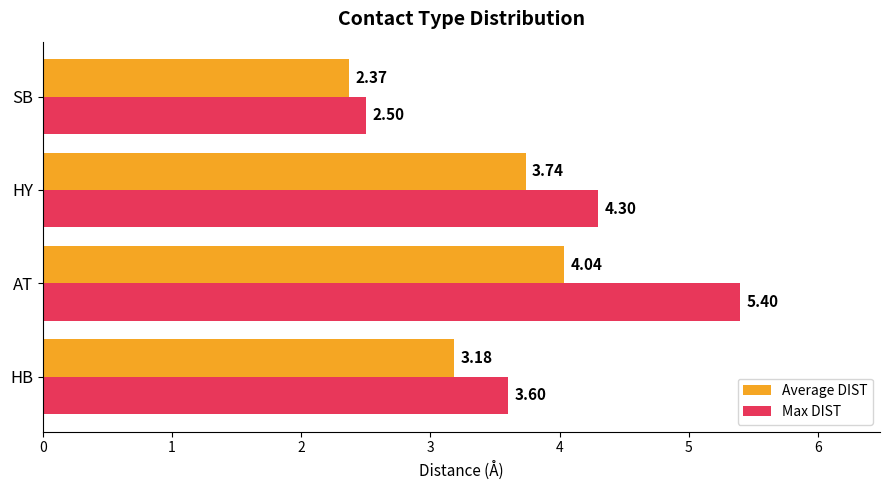

Where is Average DIST nearest to the value 3?

HB